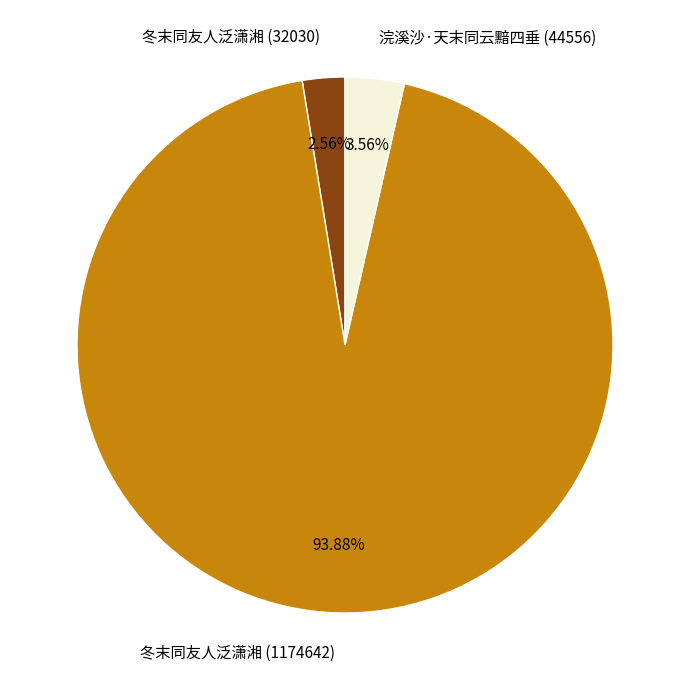

Which category has the biggest portion of the pie?

冬末同友人泛潇湘 (1174642)